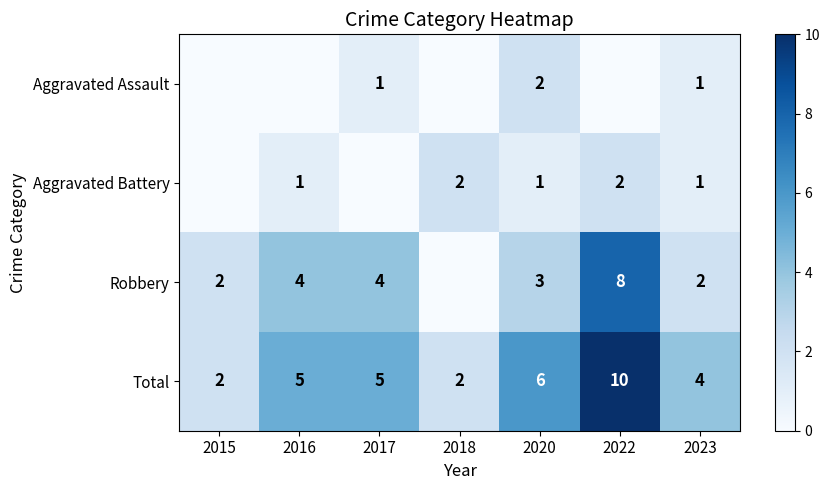

Is the value of Total at 2016 greater than the value of Robbery at 2015?

Yes